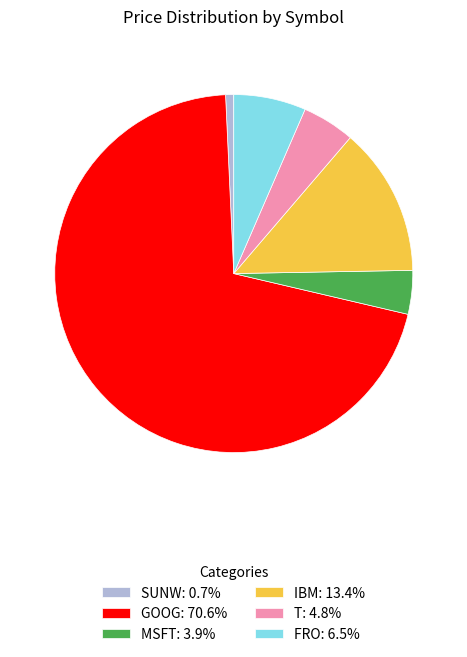

Which category accounts for the majority?

GOOG